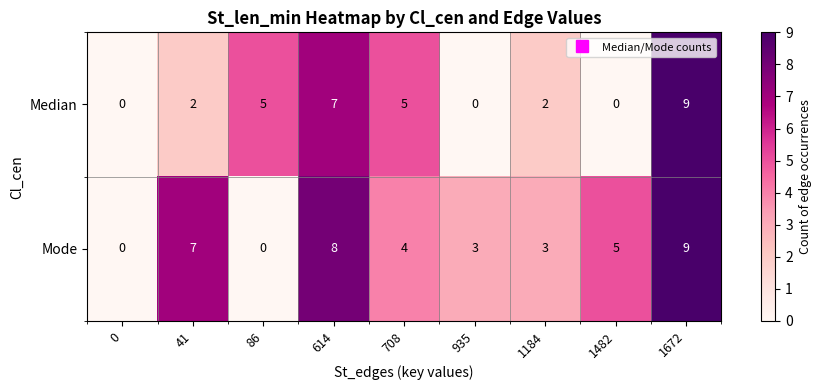

How many Mode values are between 3 and 7?

5